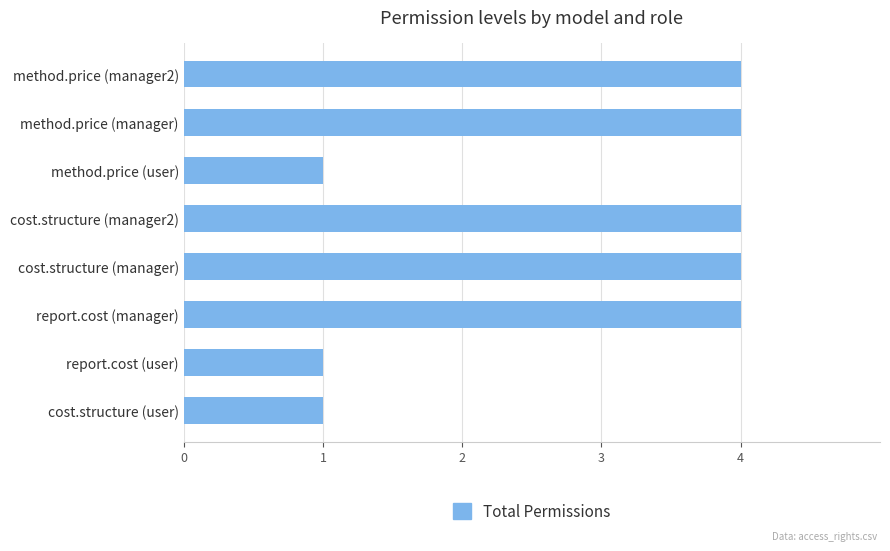

What is the smallest value displayed?

1